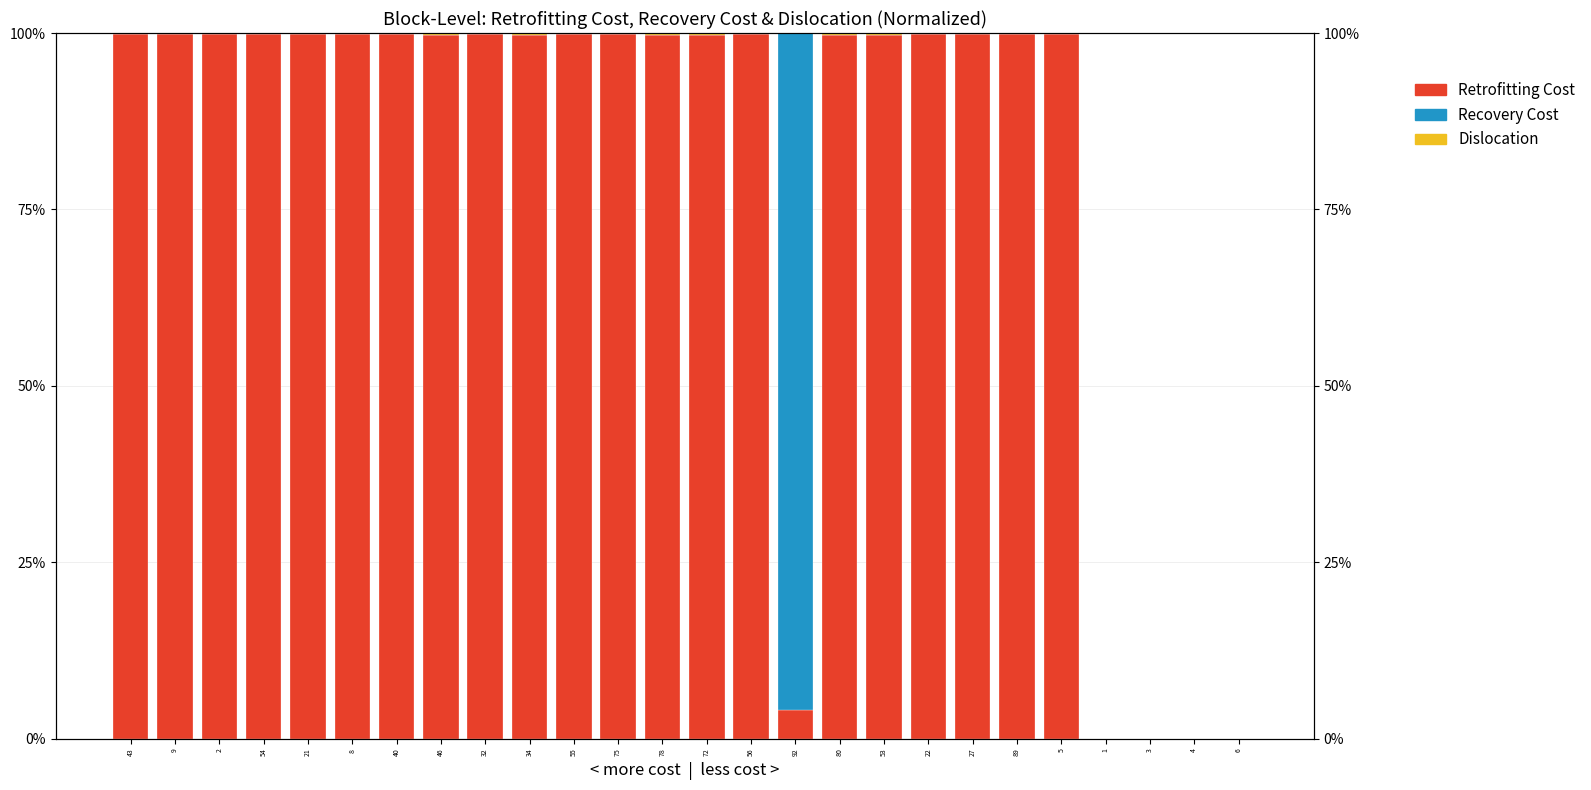

Rank the series at 92 from lowest to highest value.

Dislocation, Retrofitting Cost, Recovery Cost